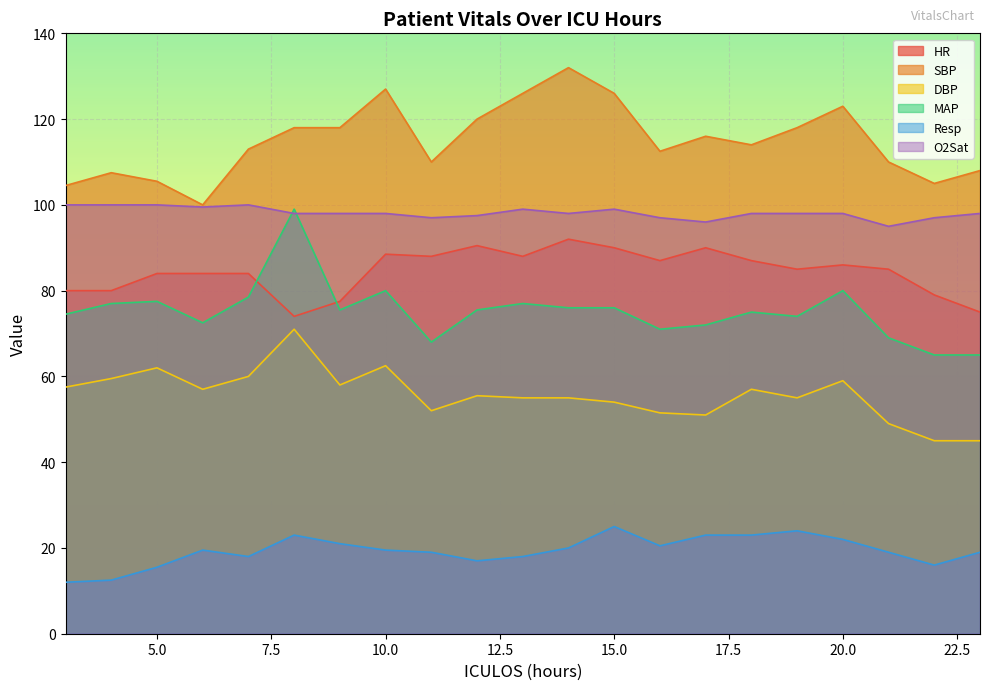

What value does the HR series have at 12?

90.5